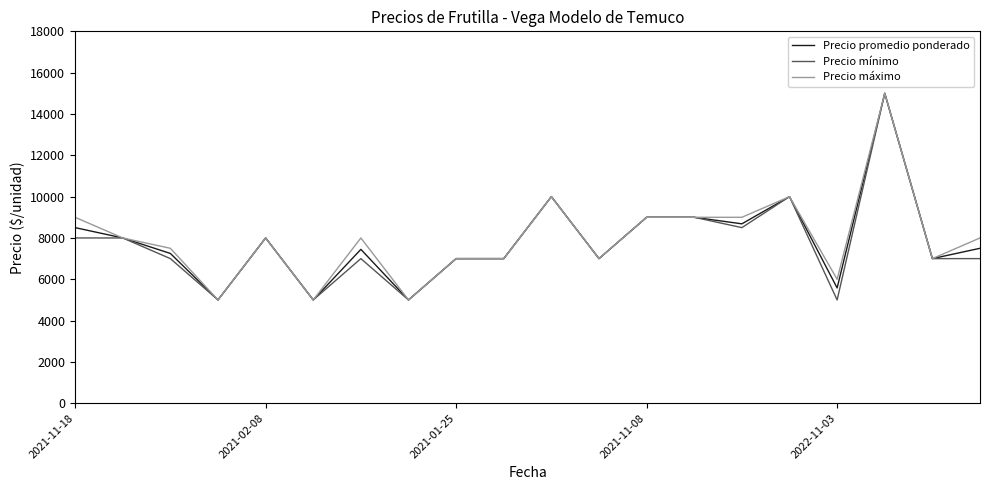

What are all the series names shown in the legend?

Precio promedio ponderado, Precio mínimo, Precio máximo